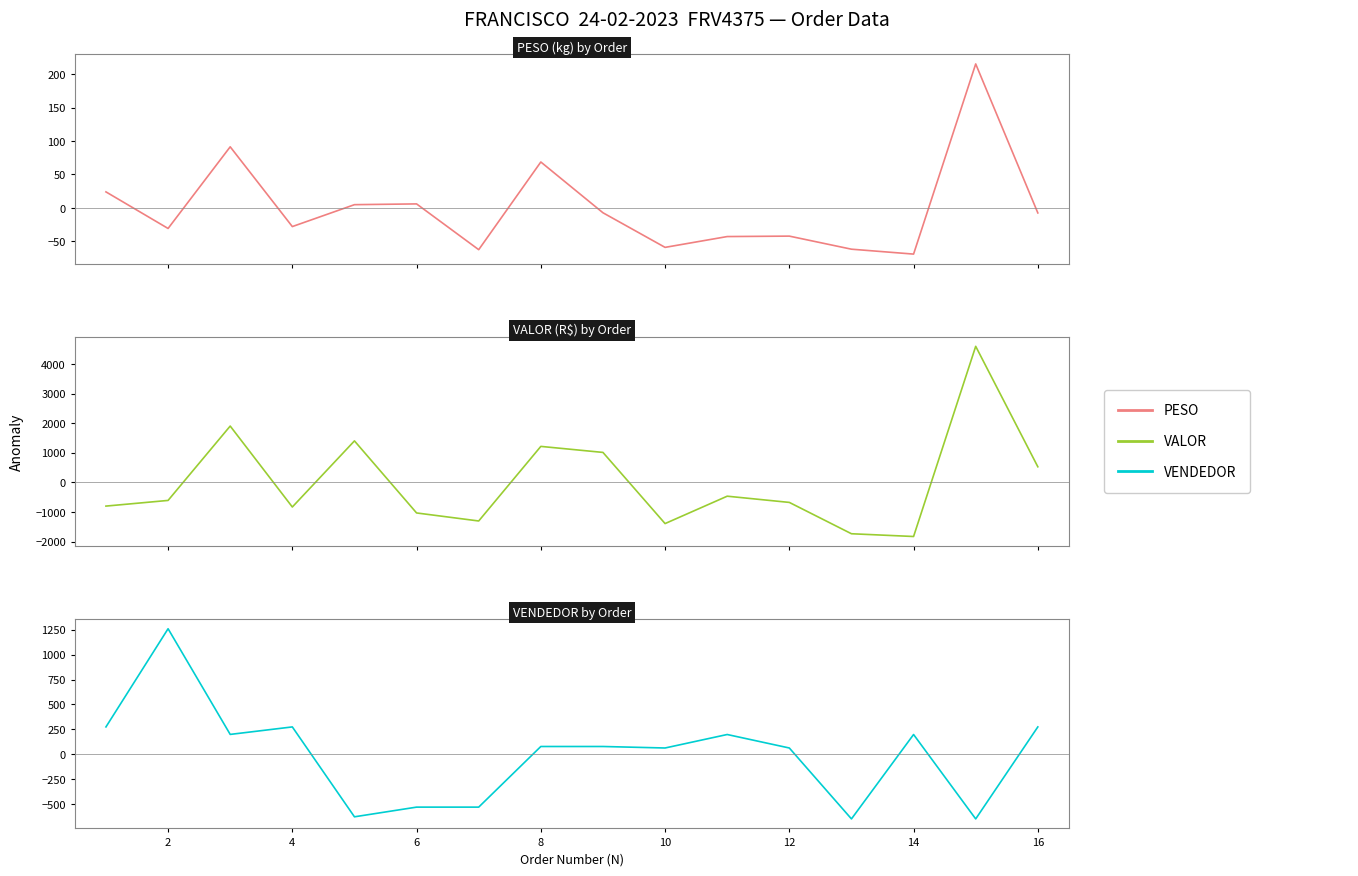

Does the chart have visible grid lines?

No